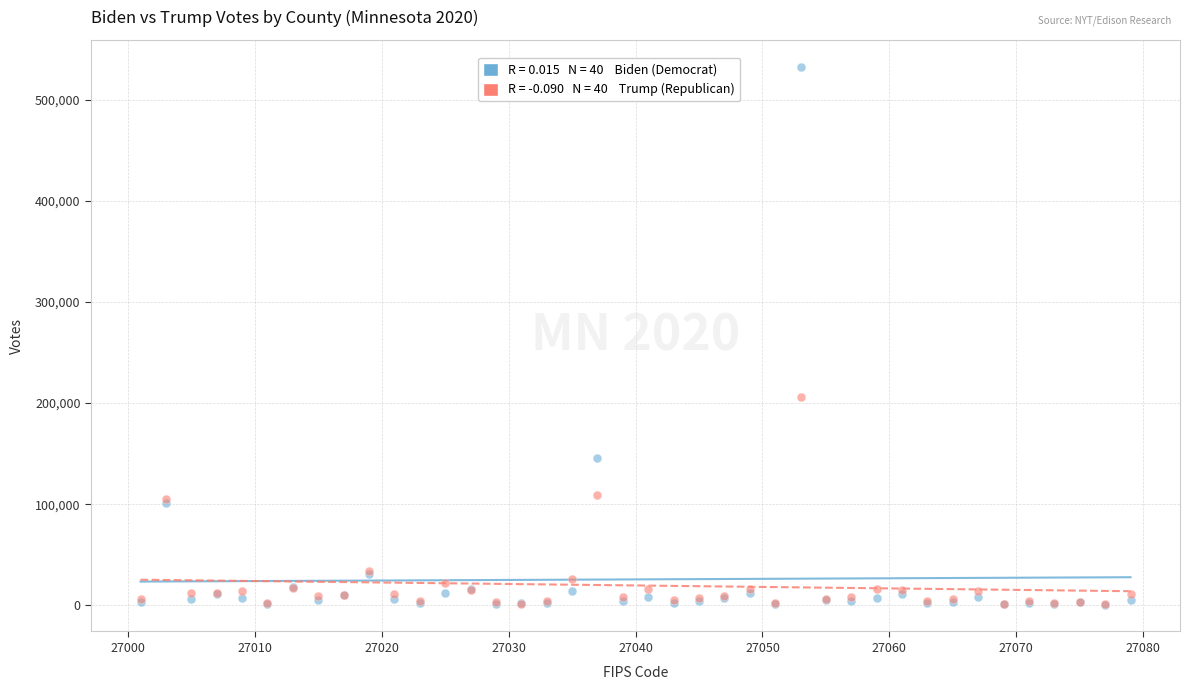

Across all series, what Y value is closest to 266639?

205966